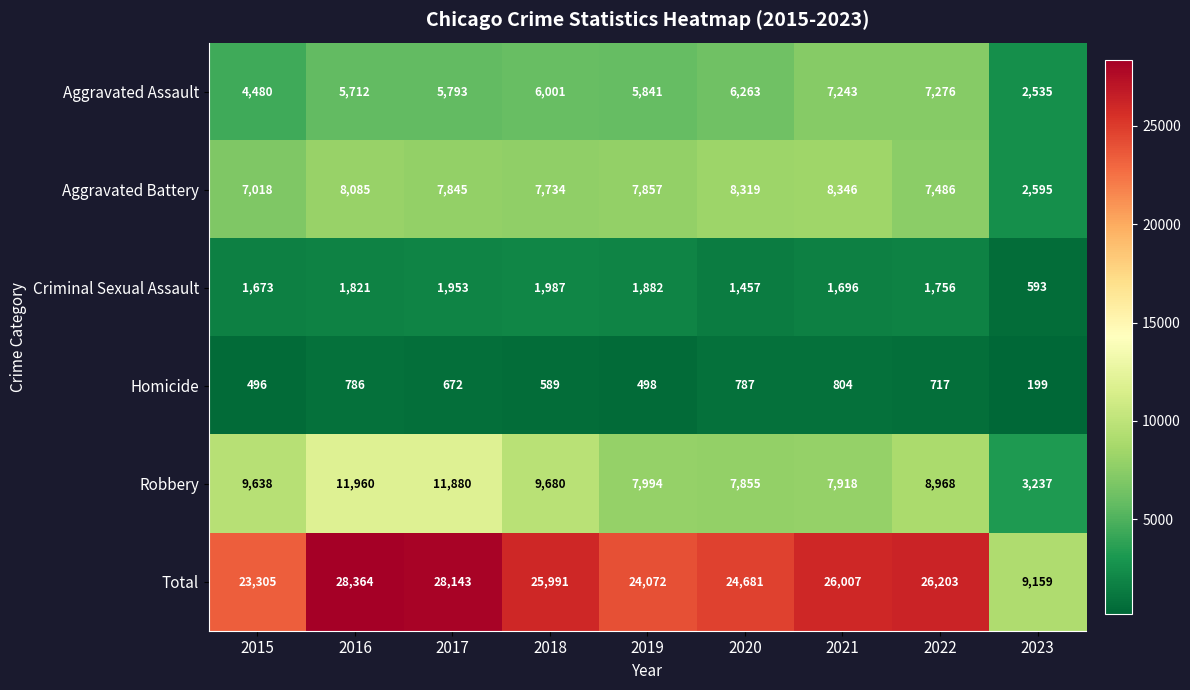

Read the Homicide value at 2017, to the nearest 100.

700